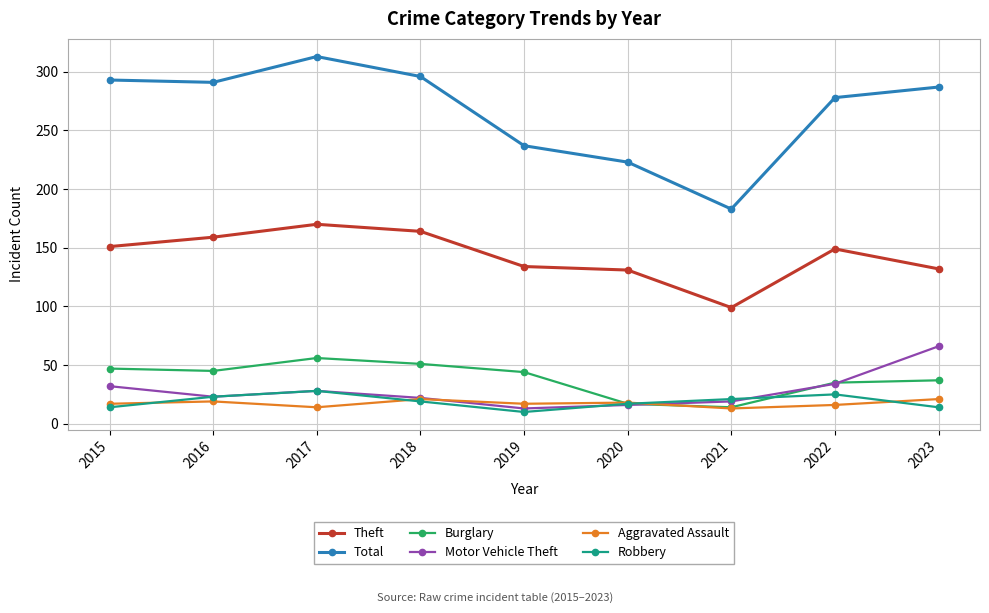

The value of Burglary at 2019 is 44. True or false?

True